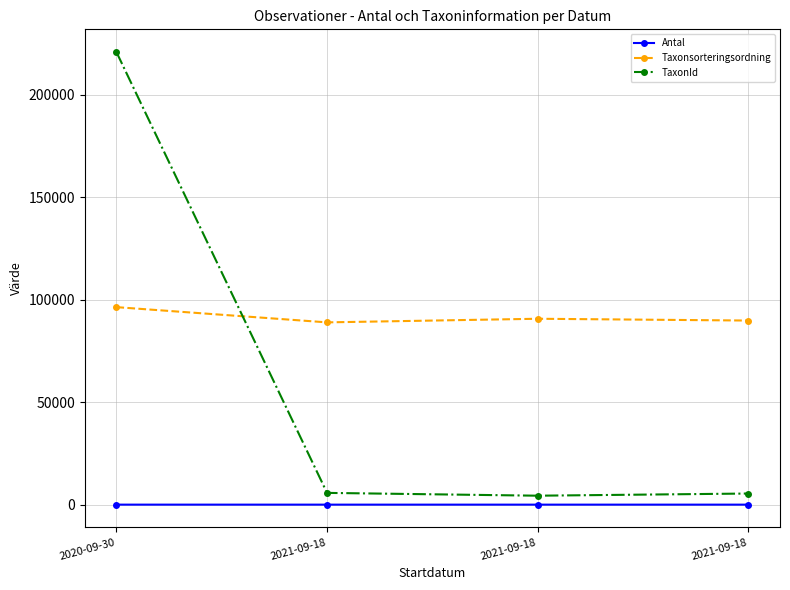

True or false: Antal has a value of 2 at 2021-09-18.

False